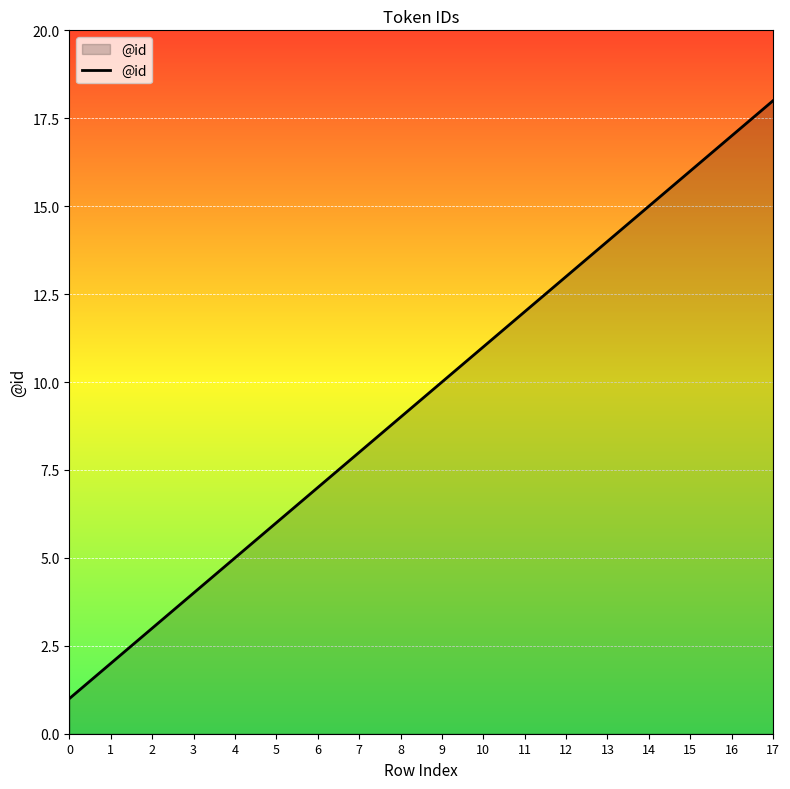

The chart shows a value of 13 at 8. True or false?

False